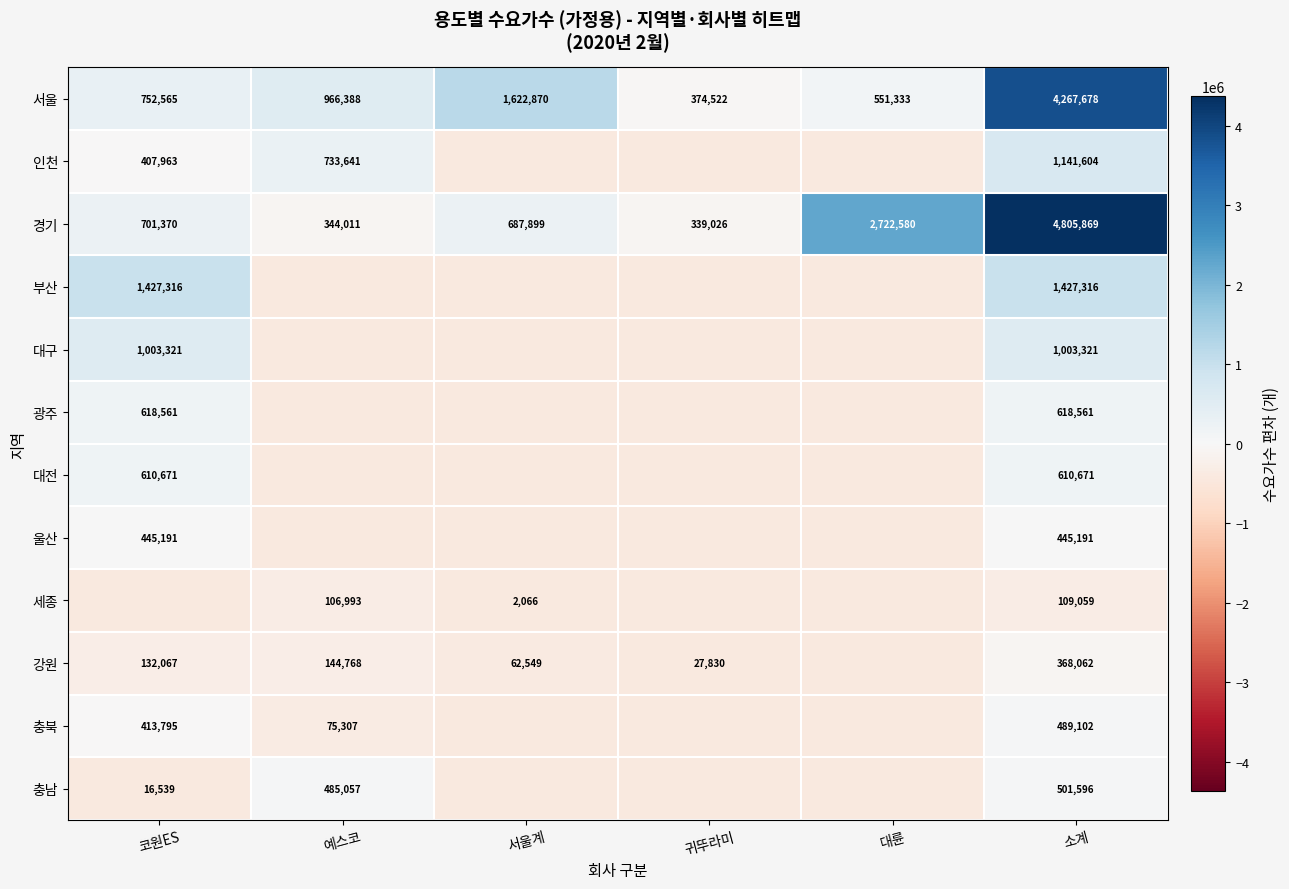

Rank the categories by 서울 value from highest to lowest.

소계, 서울계, 예스코, 코원ES, 대륜, 귀뚜라미